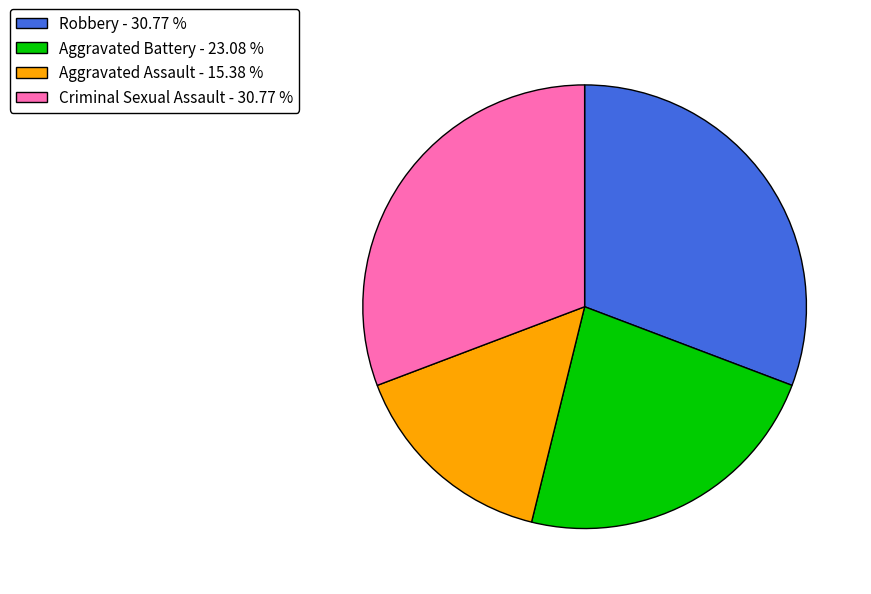

Is the sum of Robbery - 30.77 % and Criminal Sexual Assault - 30.77 % greater than half?

Yes